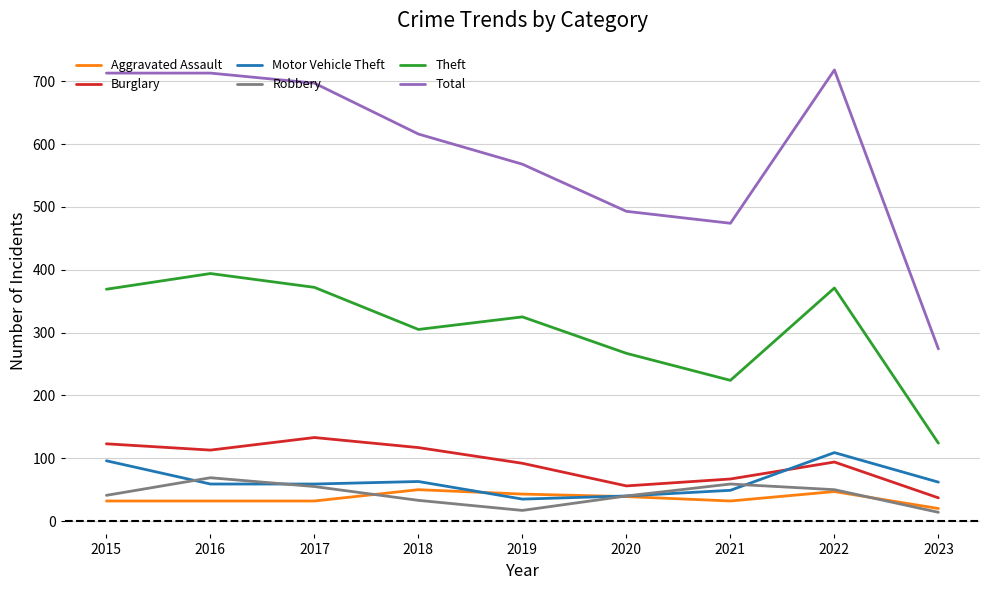

Does the chart display data point markers on the line(s)?

No